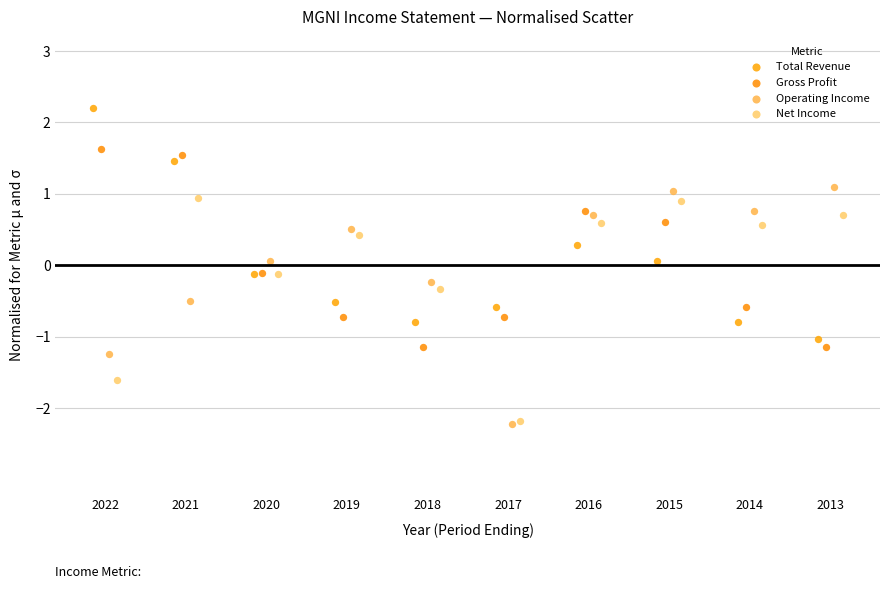

Which series reaches the maximum Y coordinate?

Total Revenue